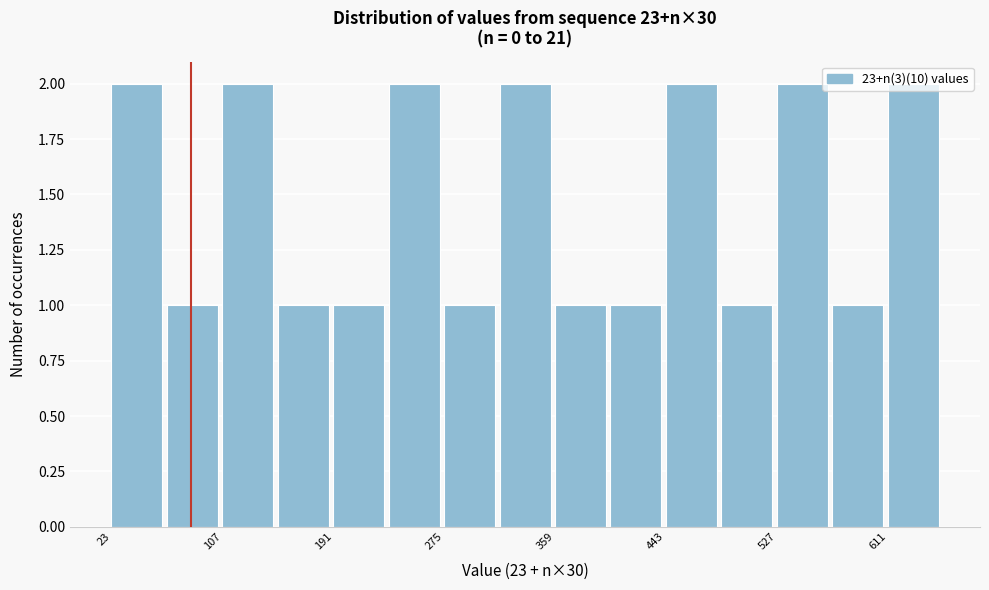

What is the height of the bar covering 443 to 485 on the x-axis? Neither the bar edges nor the heights are printed on the chart, so give them approximately, as read against the axes.

2